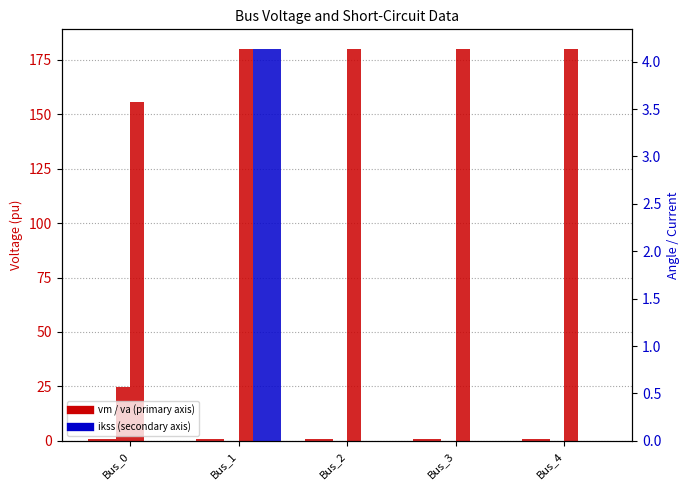

What is the average value of the pf_ikss_b_ka series?

0.8